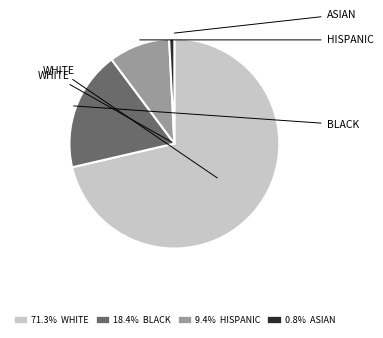

Approximately how many times larger is the value at 71.3% WHITE compared to 18.4% BLACK?

3.9